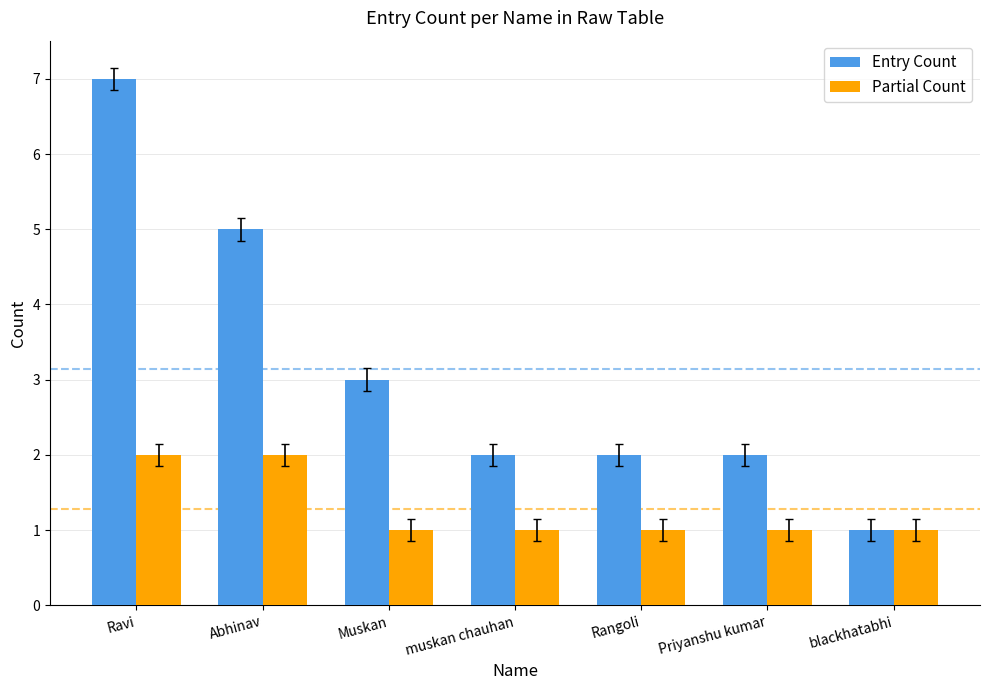

The Entry Count series shows 1 at blackhatabhi. True or false?

True